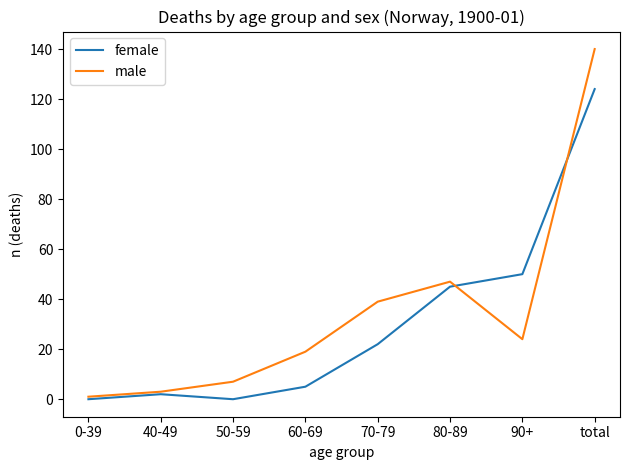

What are all the series names shown in the legend?

female, male